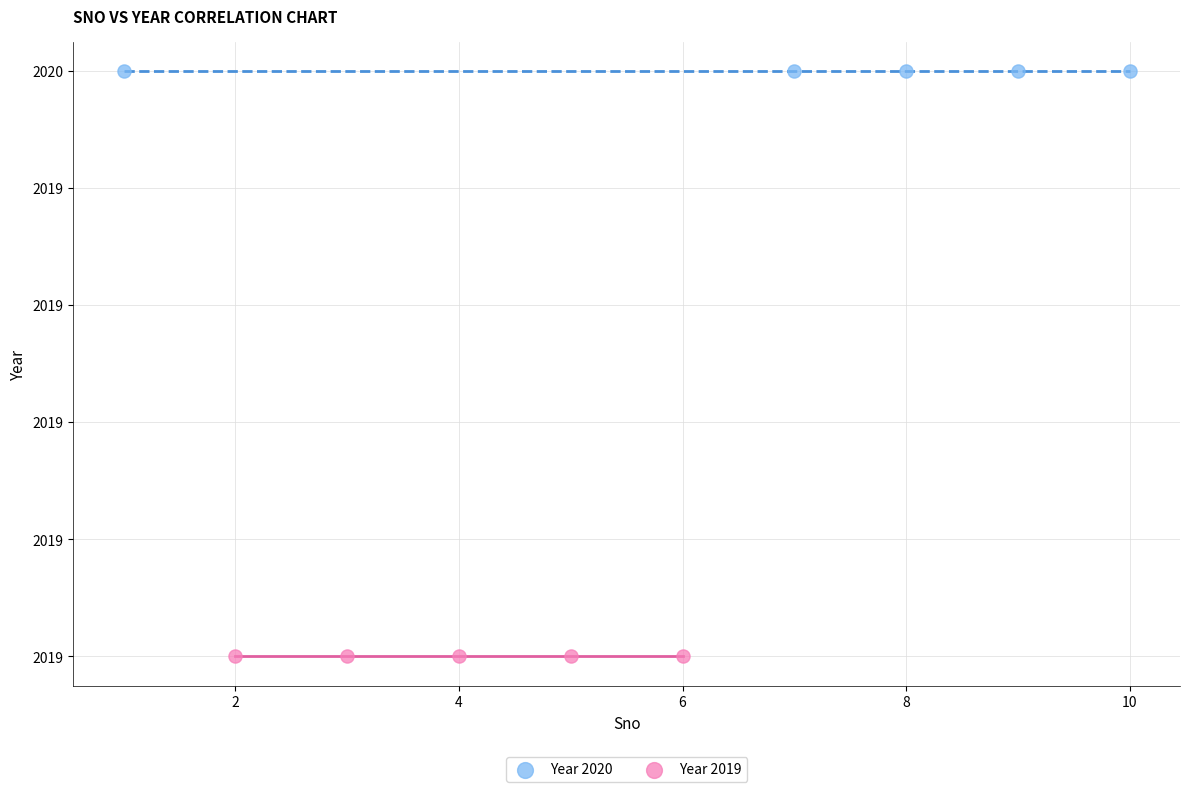

What are all the series names shown in the legend?

Year 2020, Year 2019